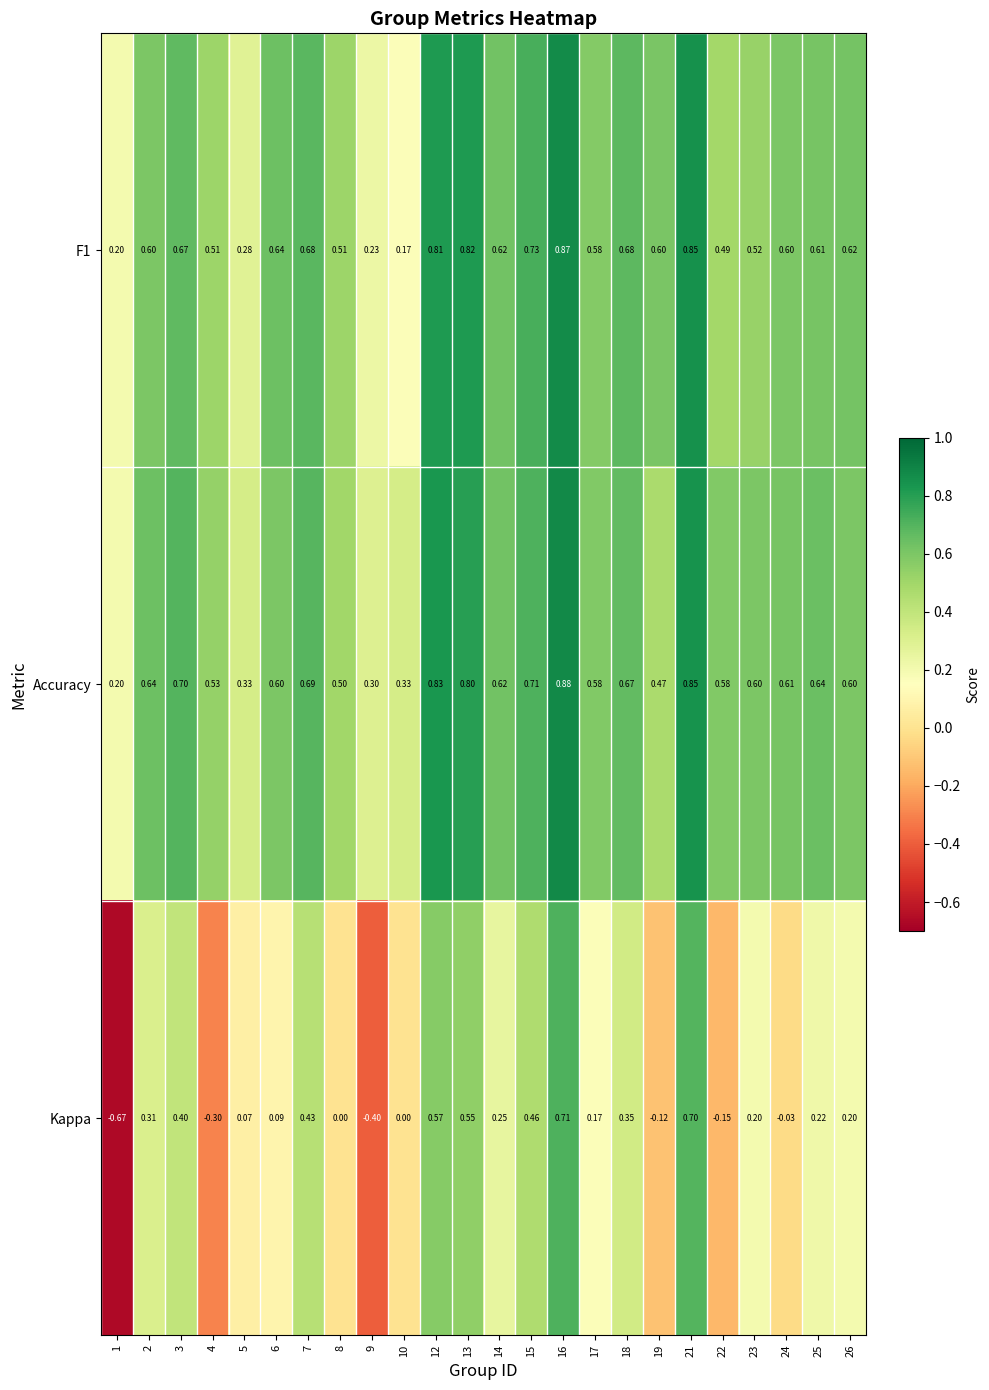

Is the value of Accuracy at 6 greater than the value of Kappa at 2?

Yes